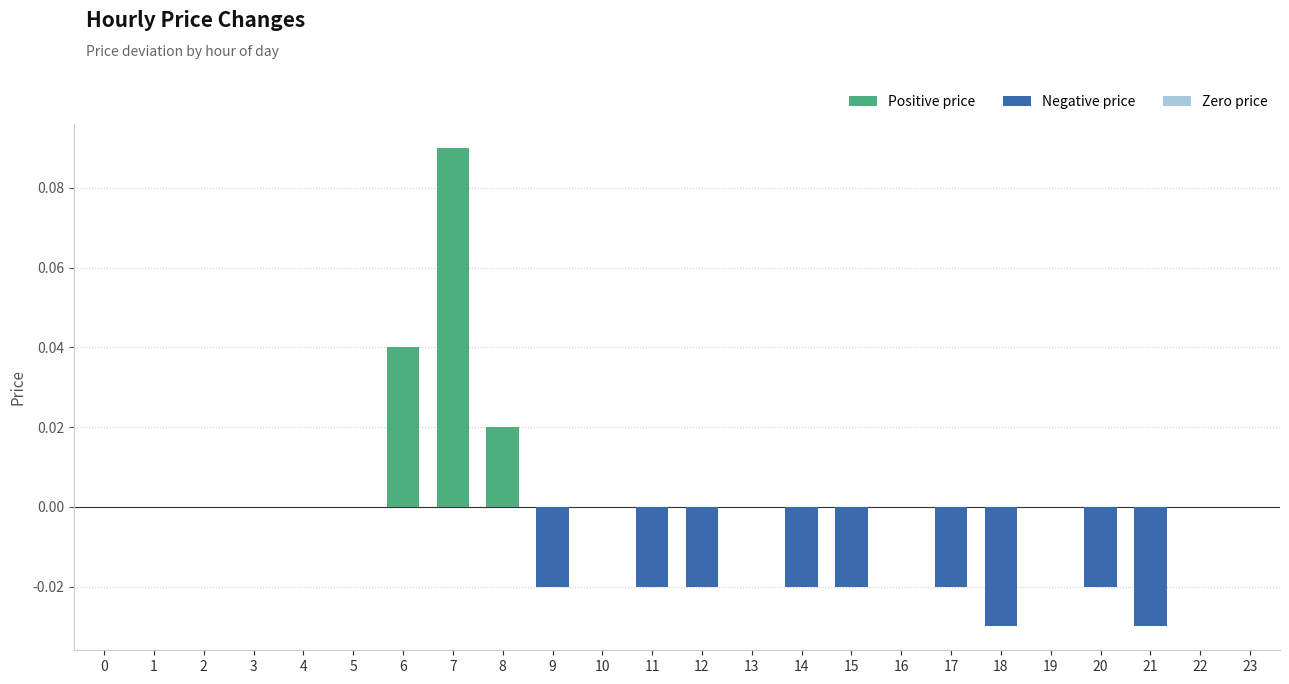

Which label corresponds to the largest value in the chart?

7